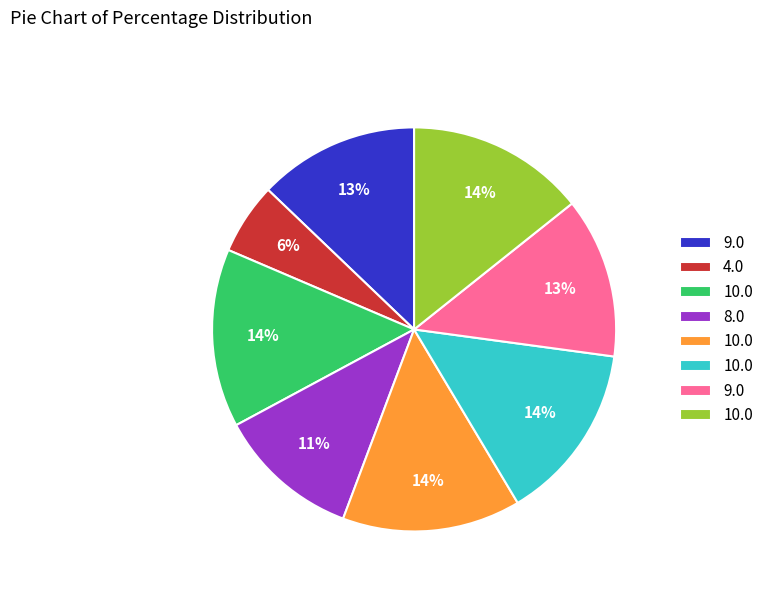

How many segments does this pie chart have?

8